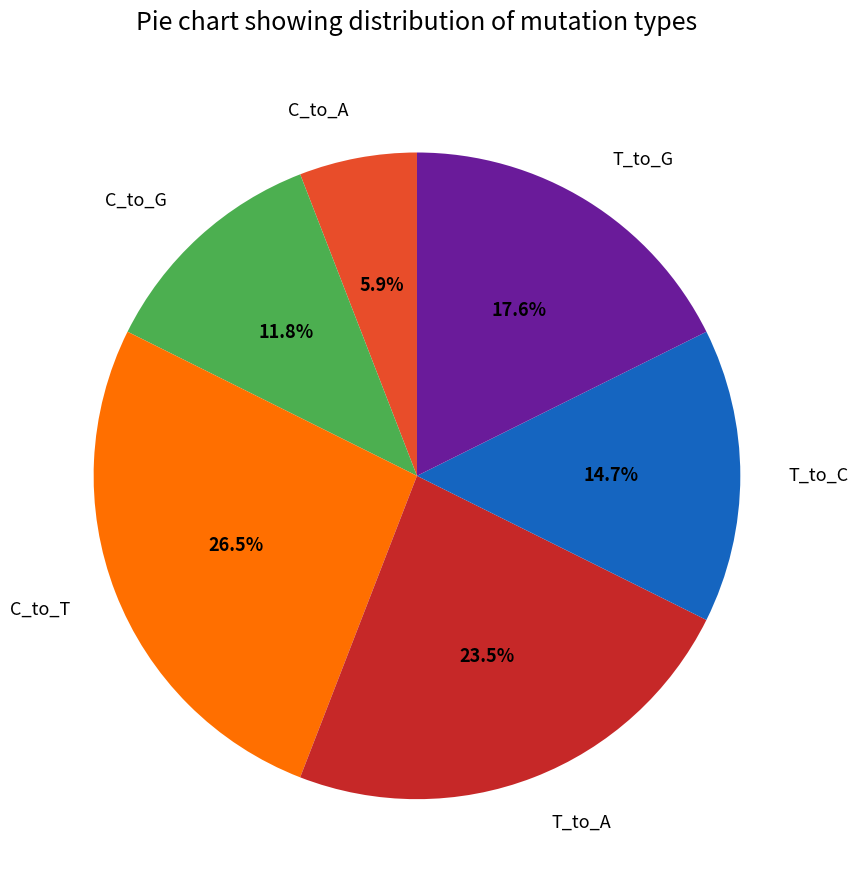

What is the ratio of the value at C_to_A to the value at T_to_G?

0.3